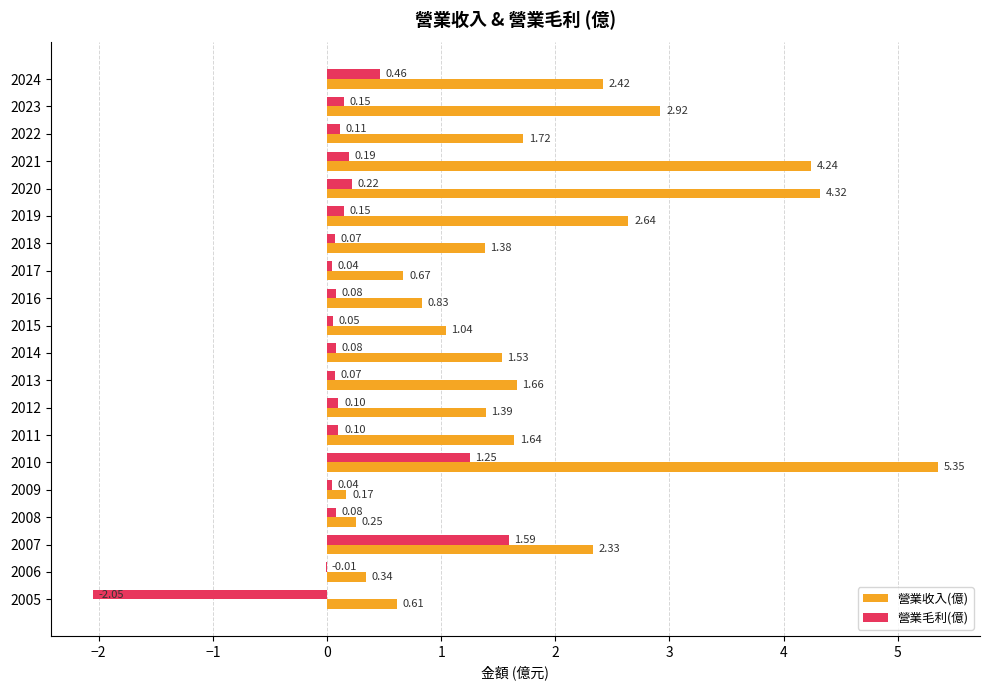

What is the total value across all series at 2007?

3.9